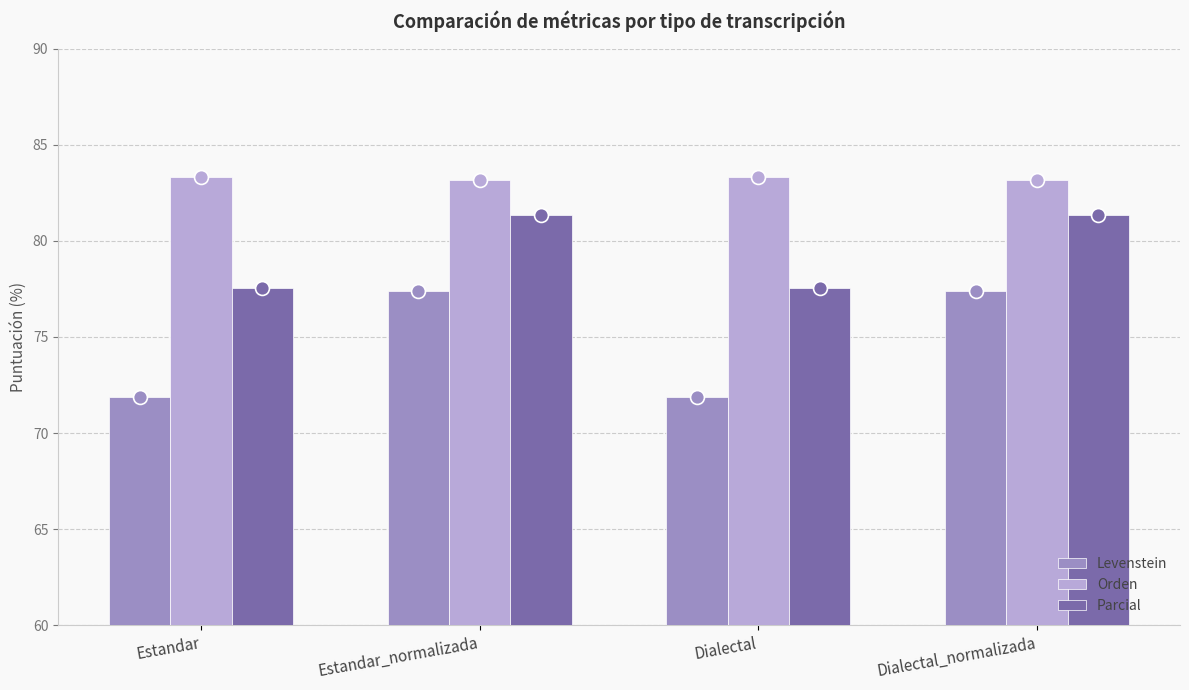

Which series has the largest range (max minus min)?

Levenstein